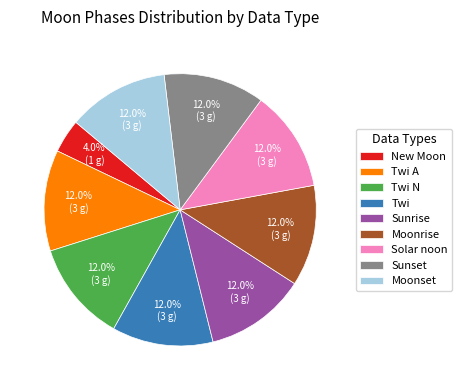

What is the ratio of the value at Twi to the value at Solar noon?

1.0